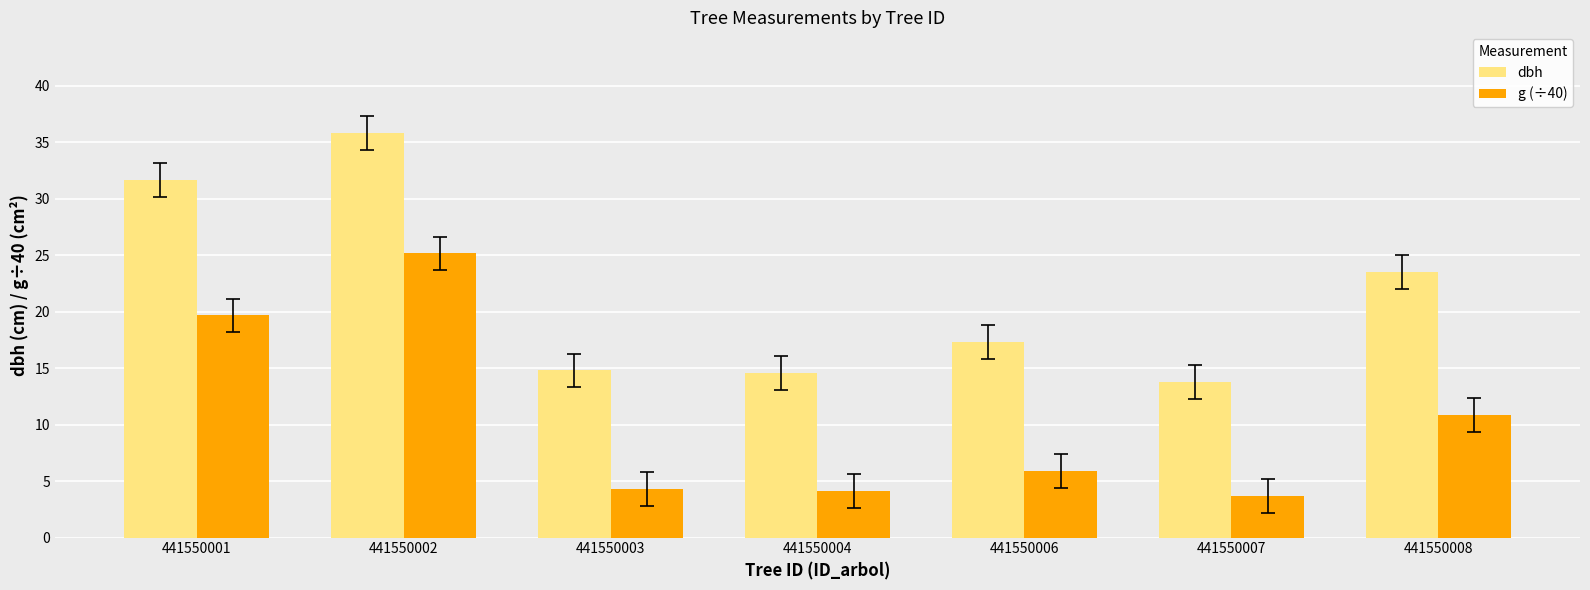

Which series changed the most between 441550003 and 441550006?

dbh